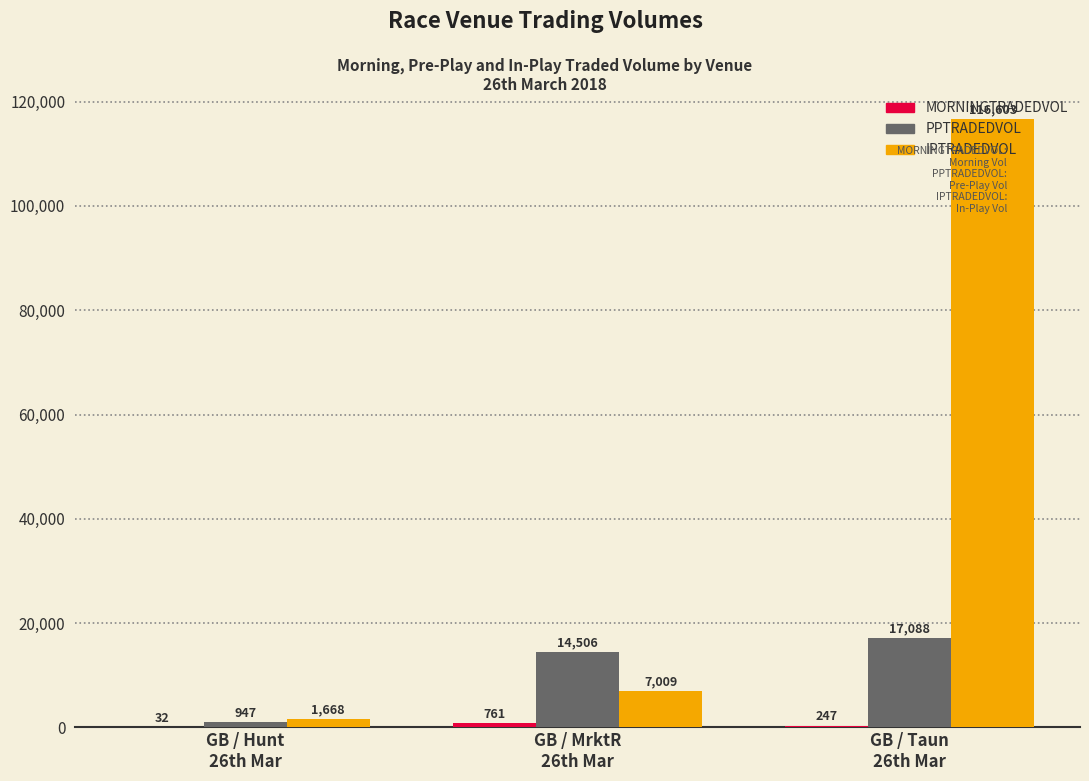

Does the chart contain stacked bars?

No